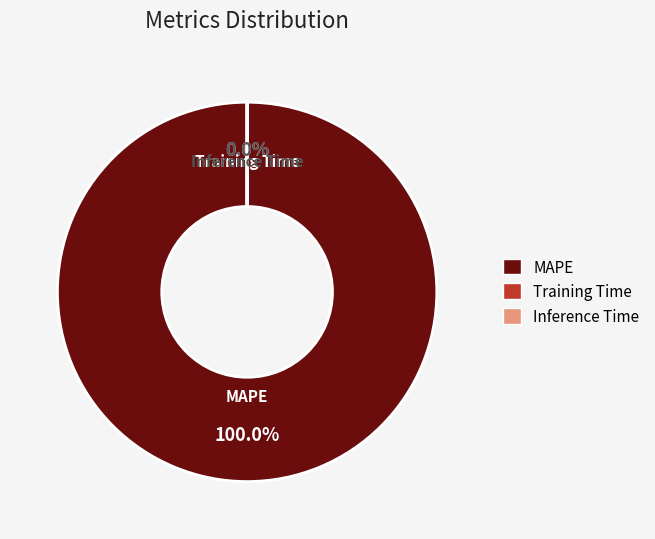

What is the majority slice?

MAPE